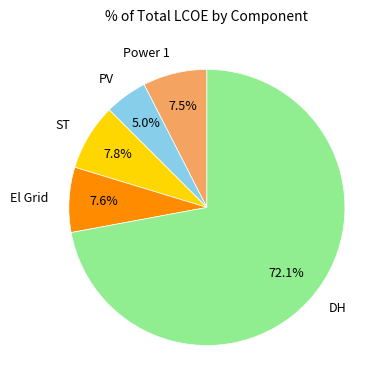

To the nearest percent, what is the difference between the largest and smallest slice percentages?

67%